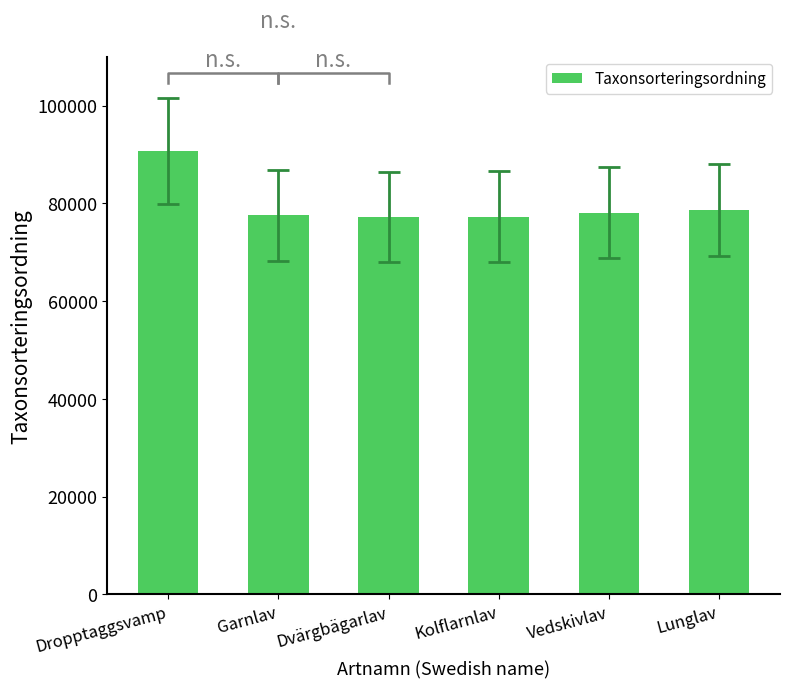

How many distinct data groups are displayed?

1